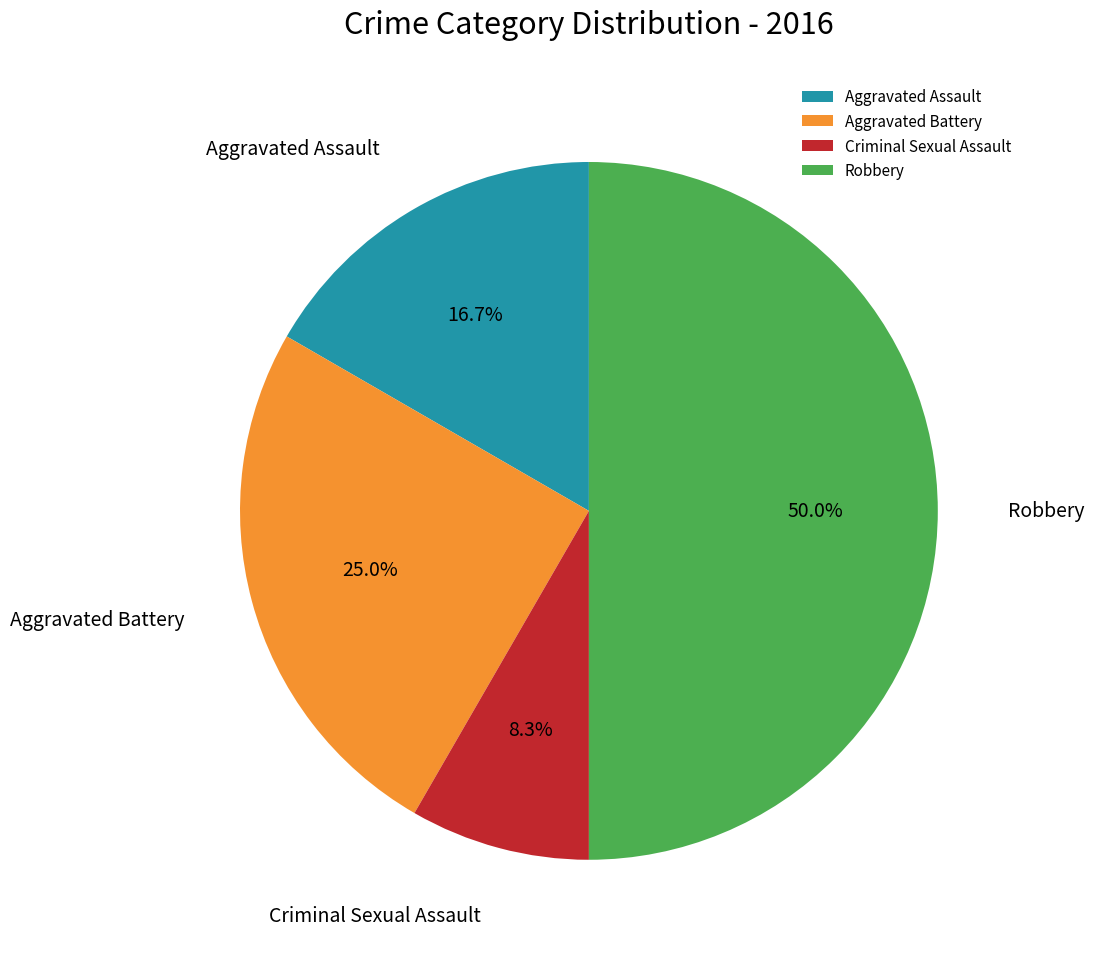

Which slice is the largest?

Robbery